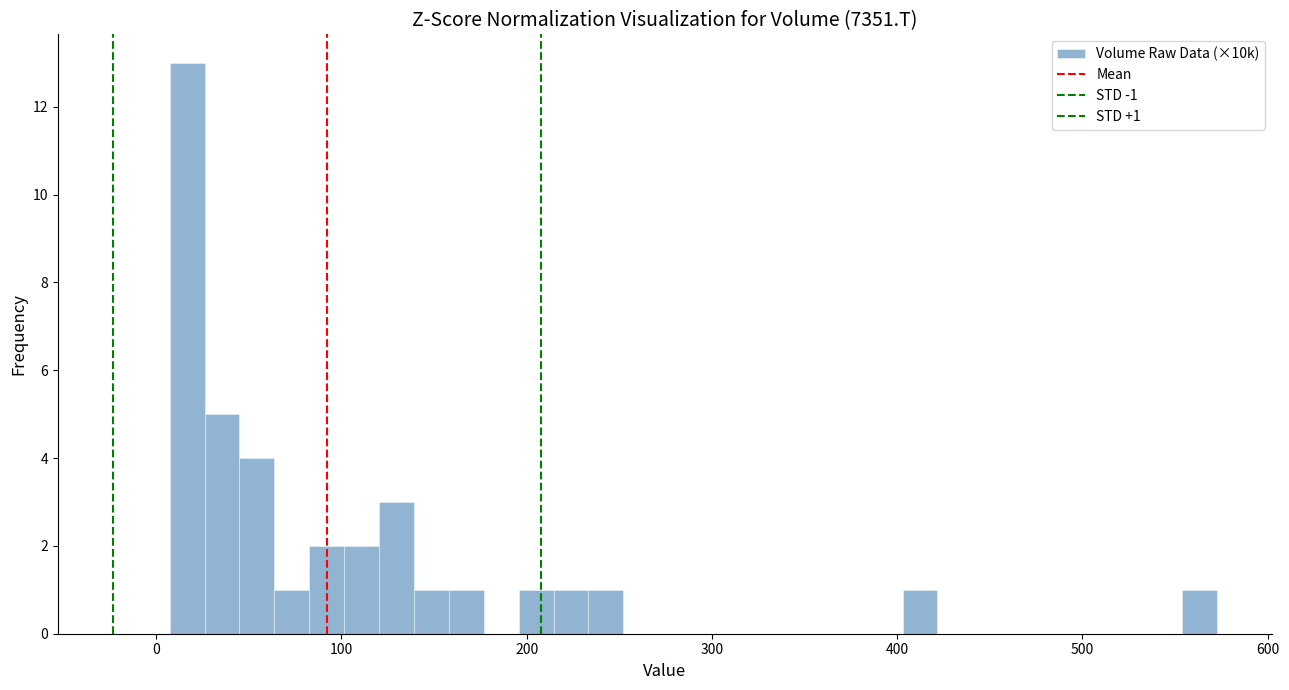

Around what value on the x-axis is the tallest bar? Give the approximate position of its centre, as read against the axis.

20